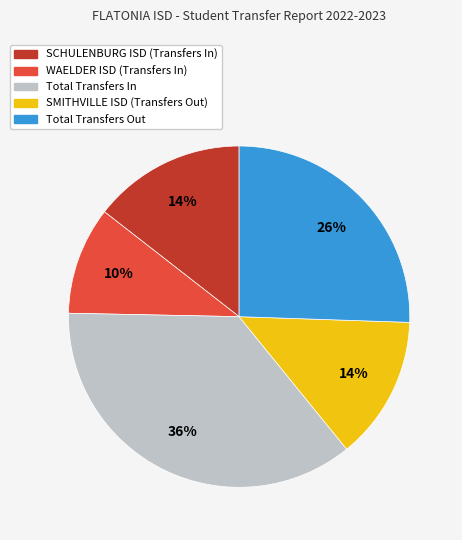

How many slices are in this pie chart?

5